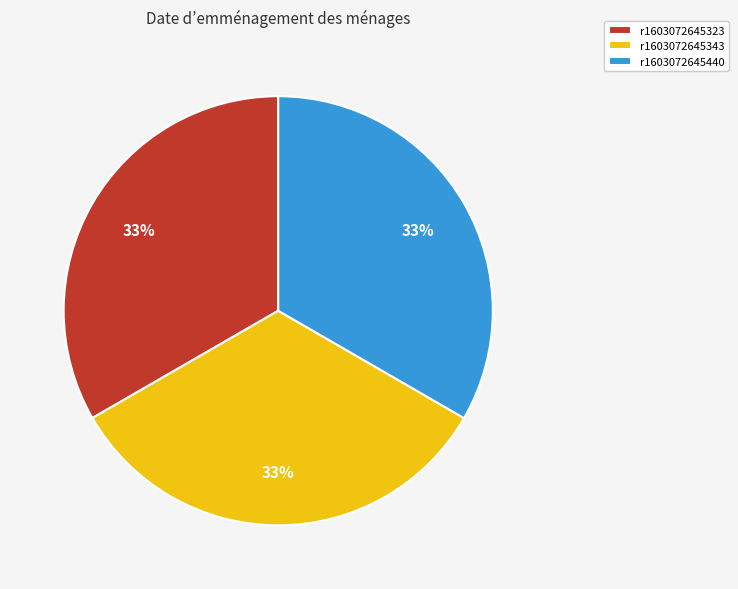

What is the ratio of the value at r1603072645343 to the value at r1603072645323?

1.0